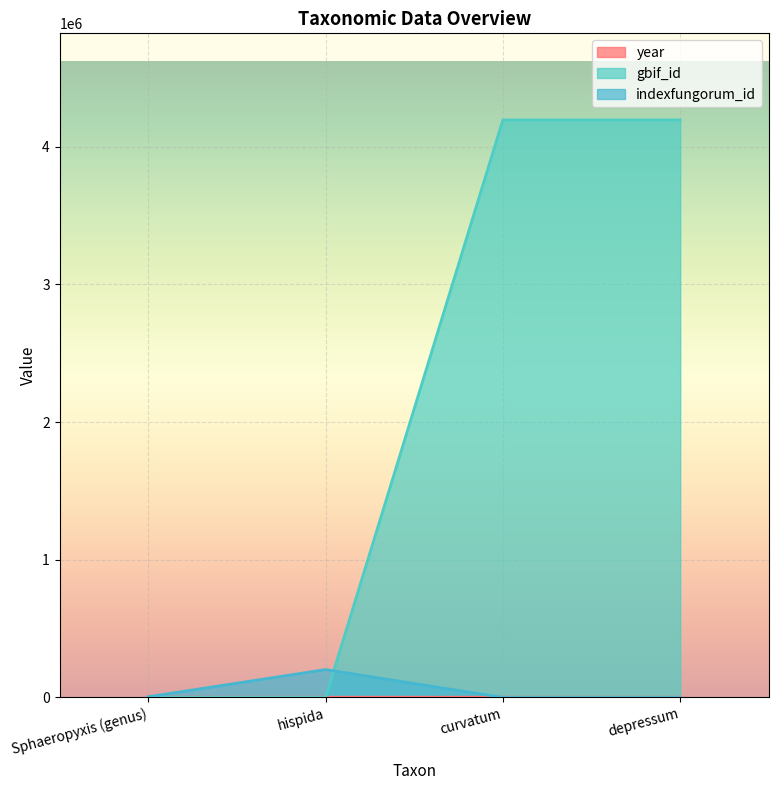

Rank the series at hispida from highest to lowest value.

indexfungorum_id, year, gbif_id